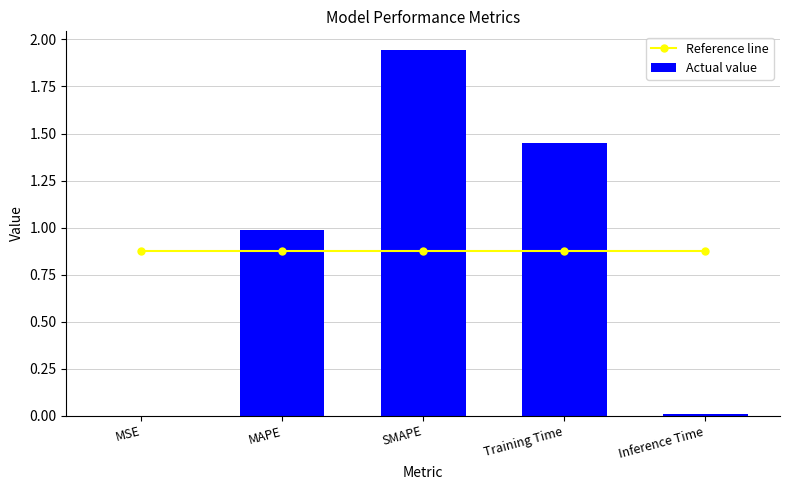

What are all the series names shown in the legend?

Reference line, Actual value